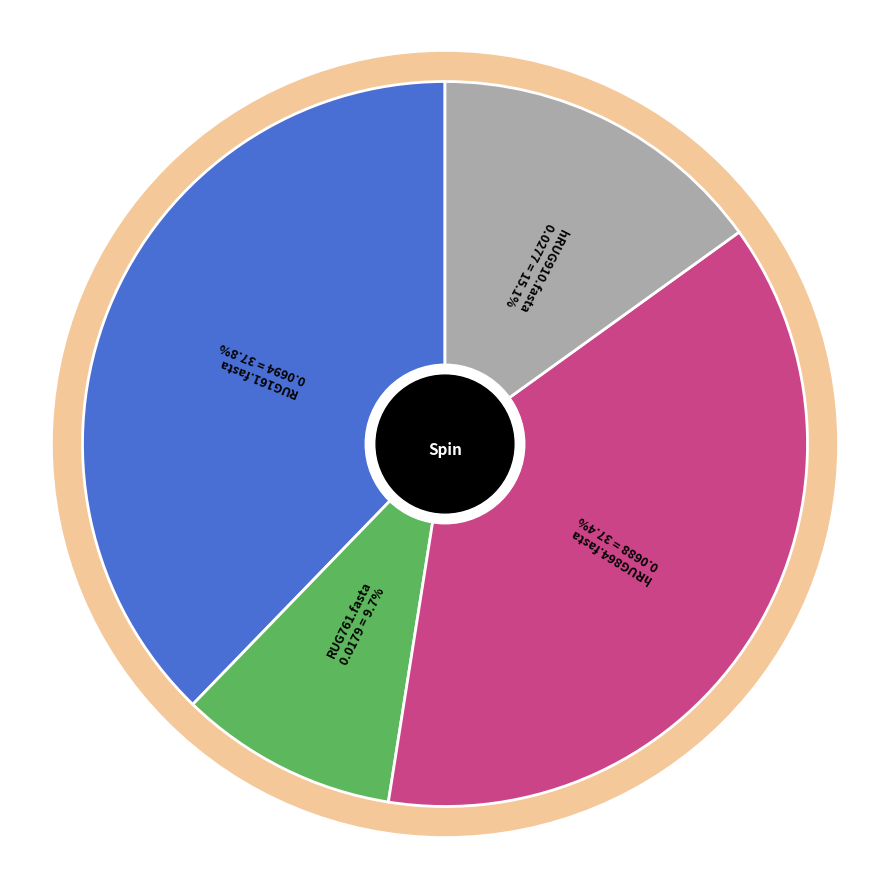

How much of the chart is everything except RUG695.fasta?

100.0%